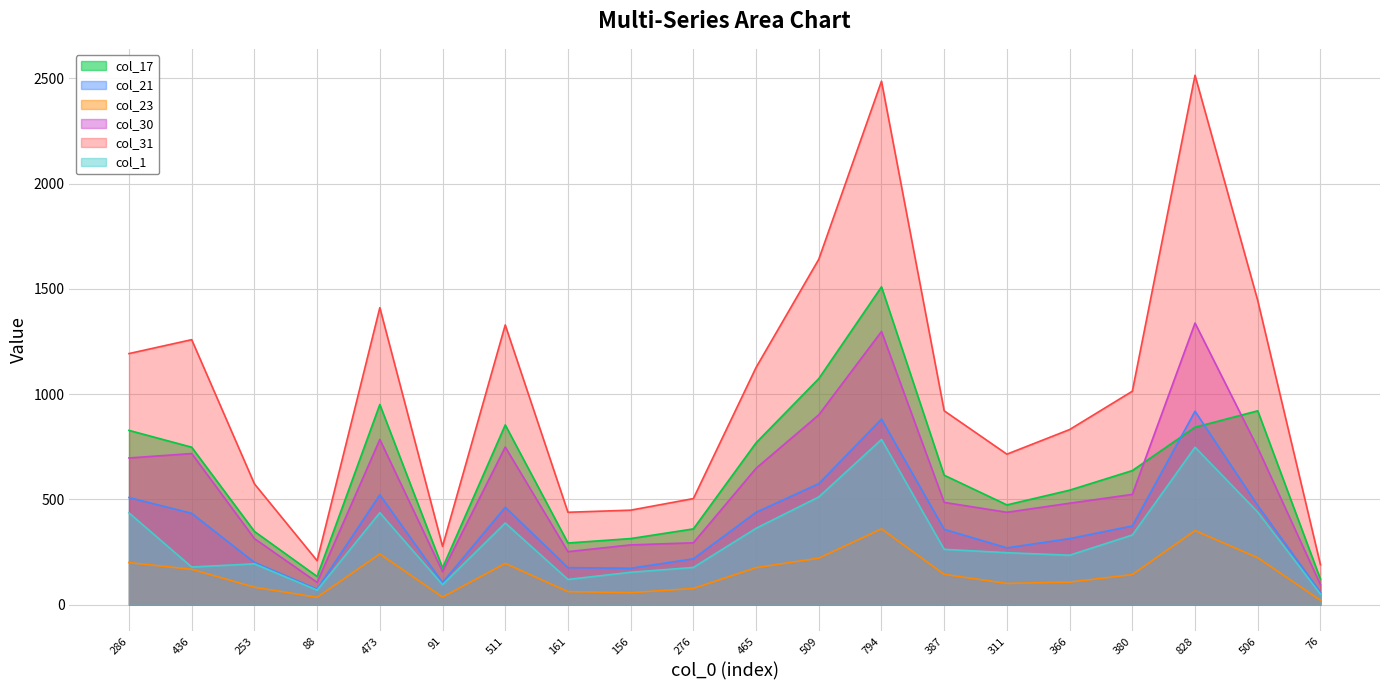

What is the label of the 17th point from the right?

88